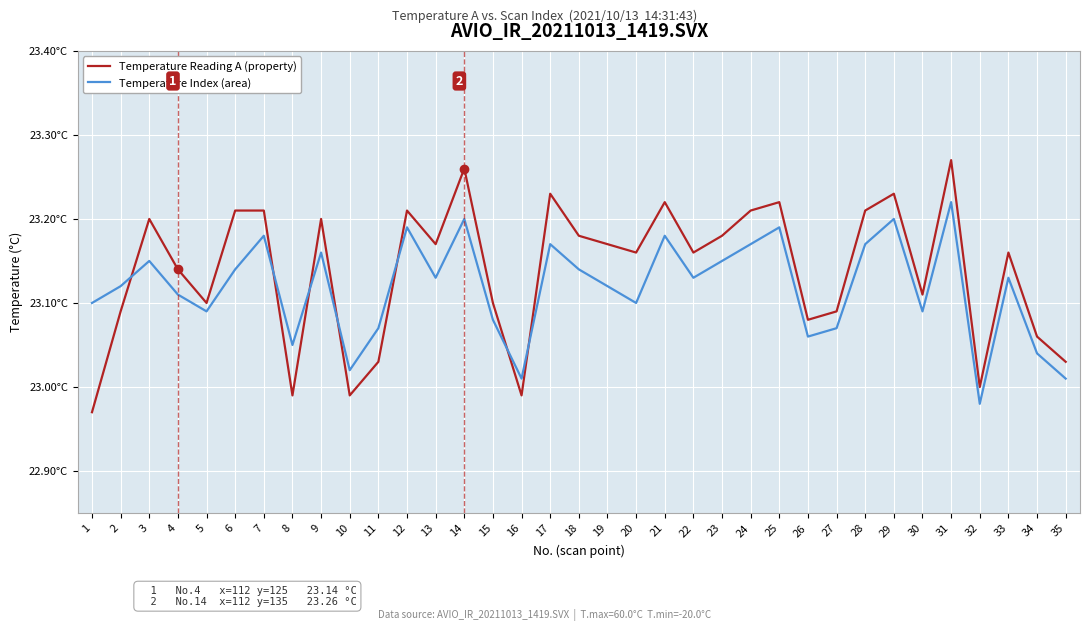

How many interior local peaks does the Temperature Index (area) series have?

11